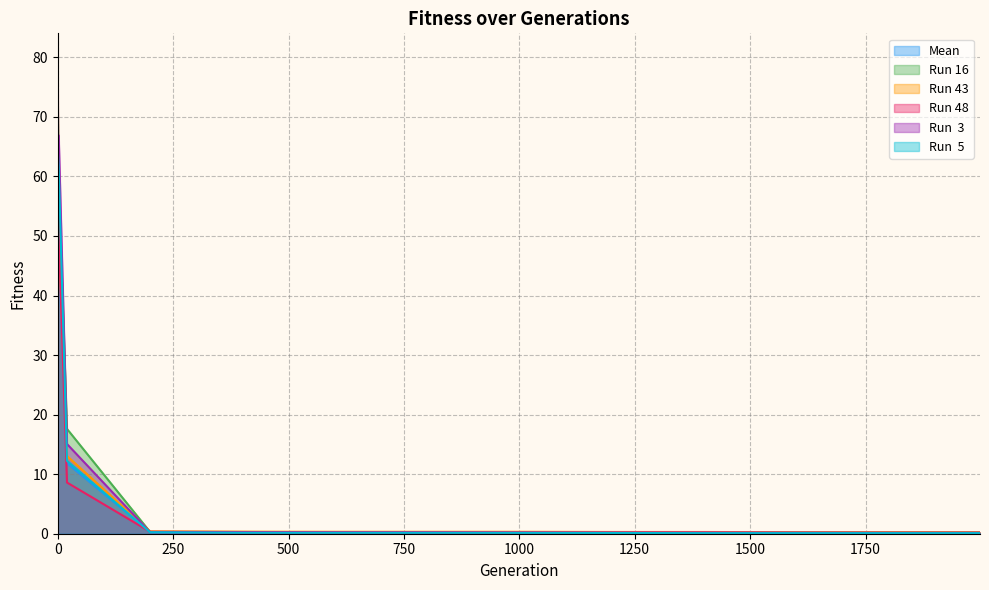

Does the chart display data point markers on the line(s)?

No